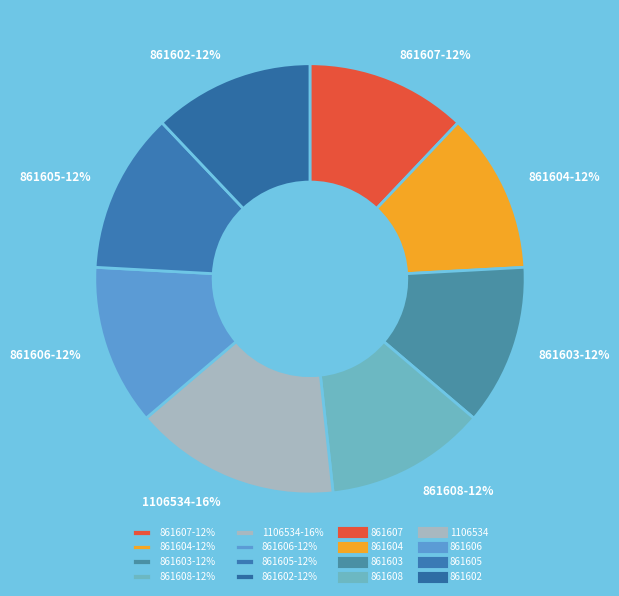

How many slices are in this pie chart?

8